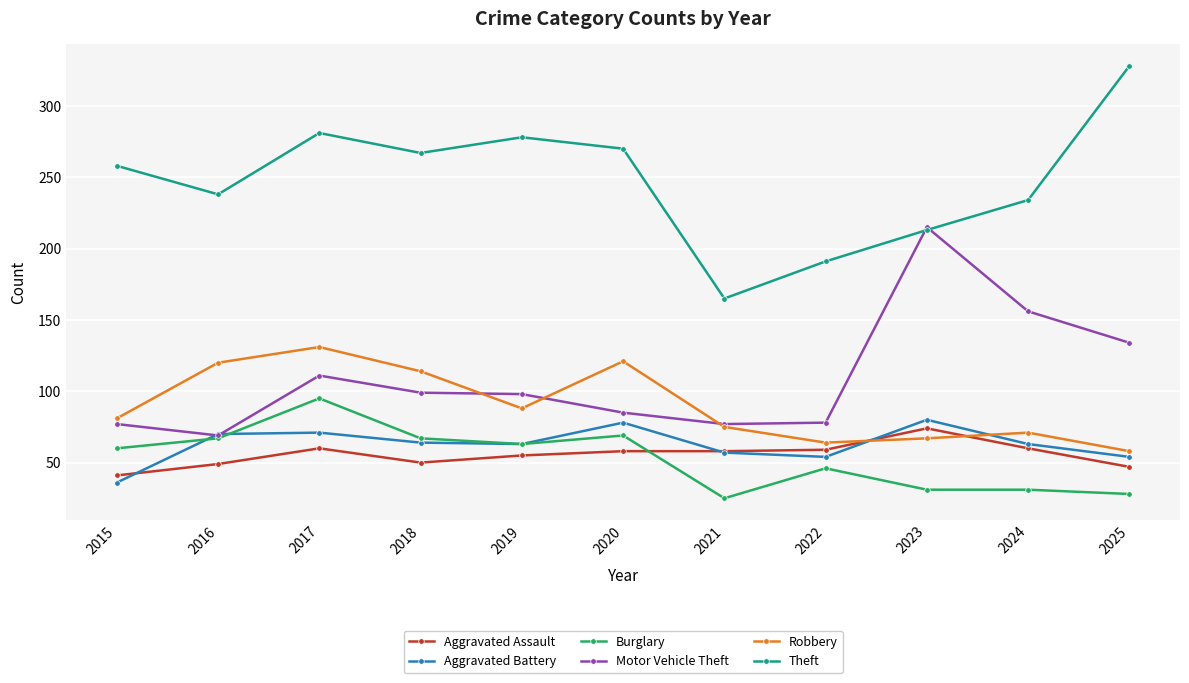

What is the sum of all Theft values?

2723